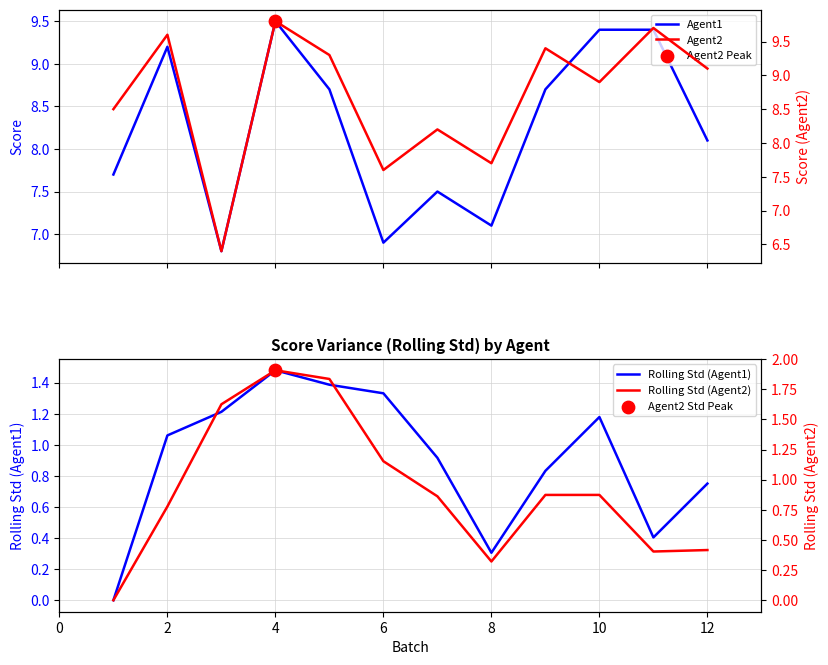

What are all the series names shown in the legend?

Agent1, Agent2, Rolling Std (Agent1), Rolling Std (Agent2)